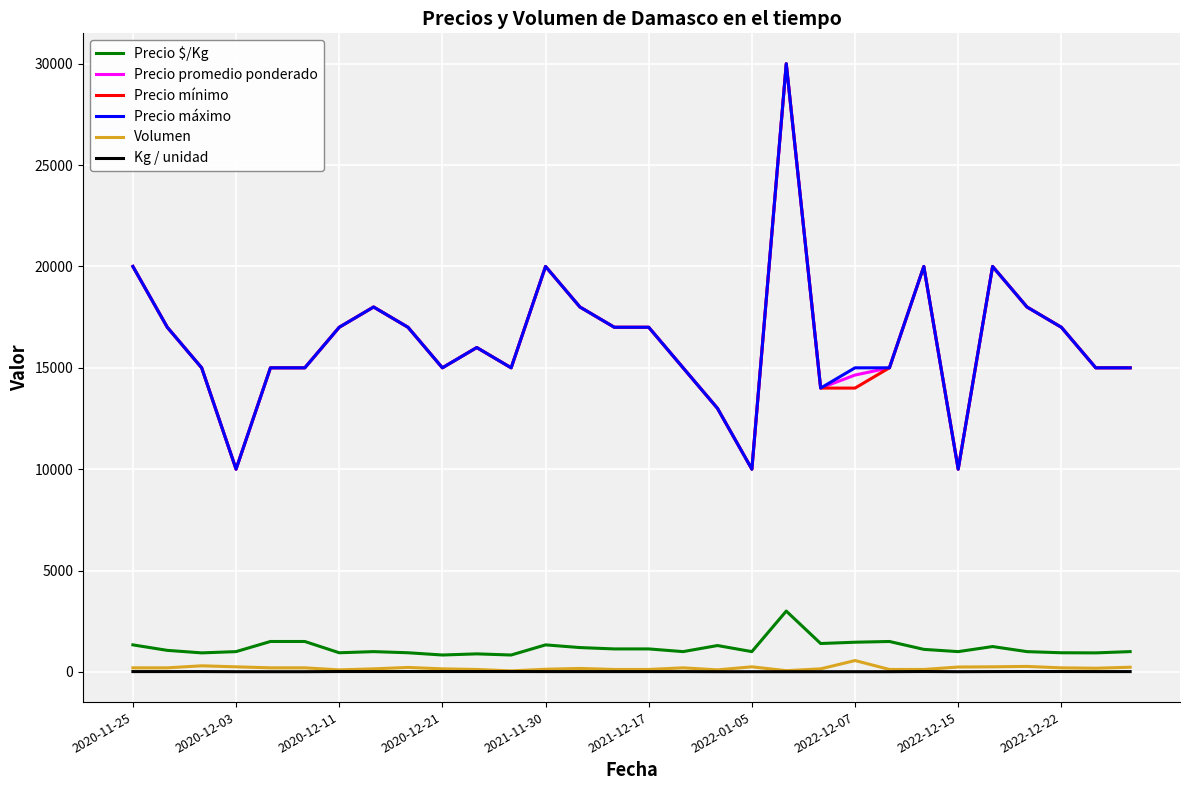

True or false: Precio $/Kg and Precio mínimo intersect in this chart.

False